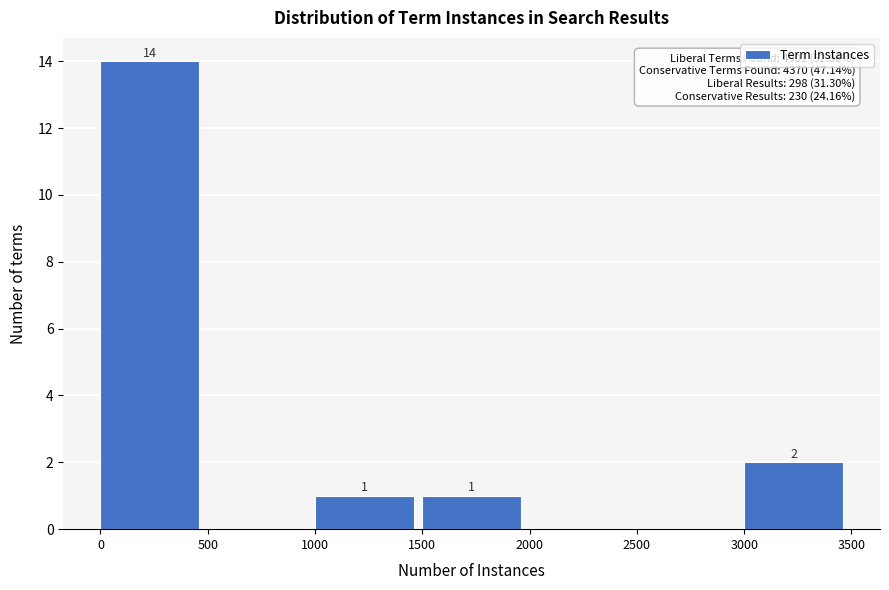

Which range on the x-axis has the tallest bar?

0 to 500